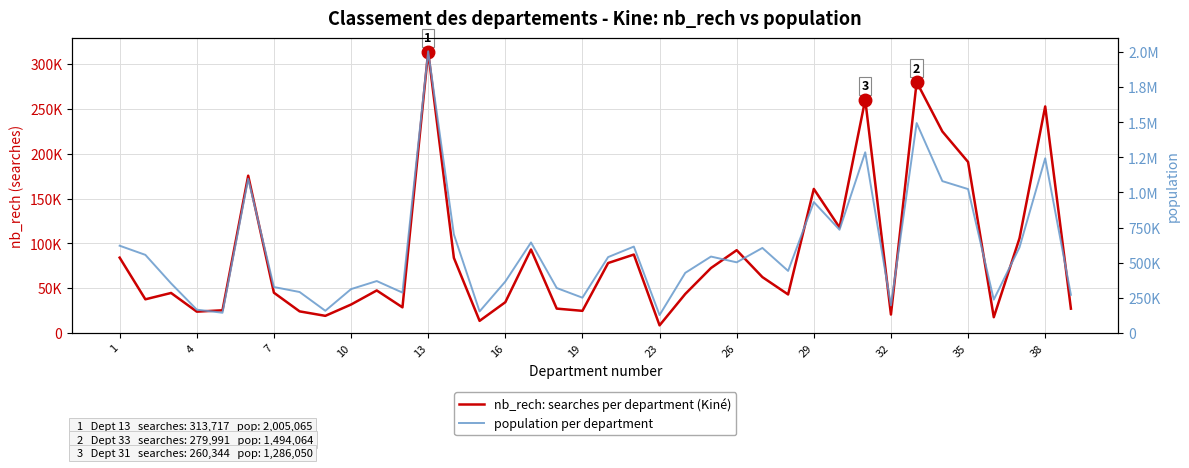

Does the chart have visible grid lines?

Yes